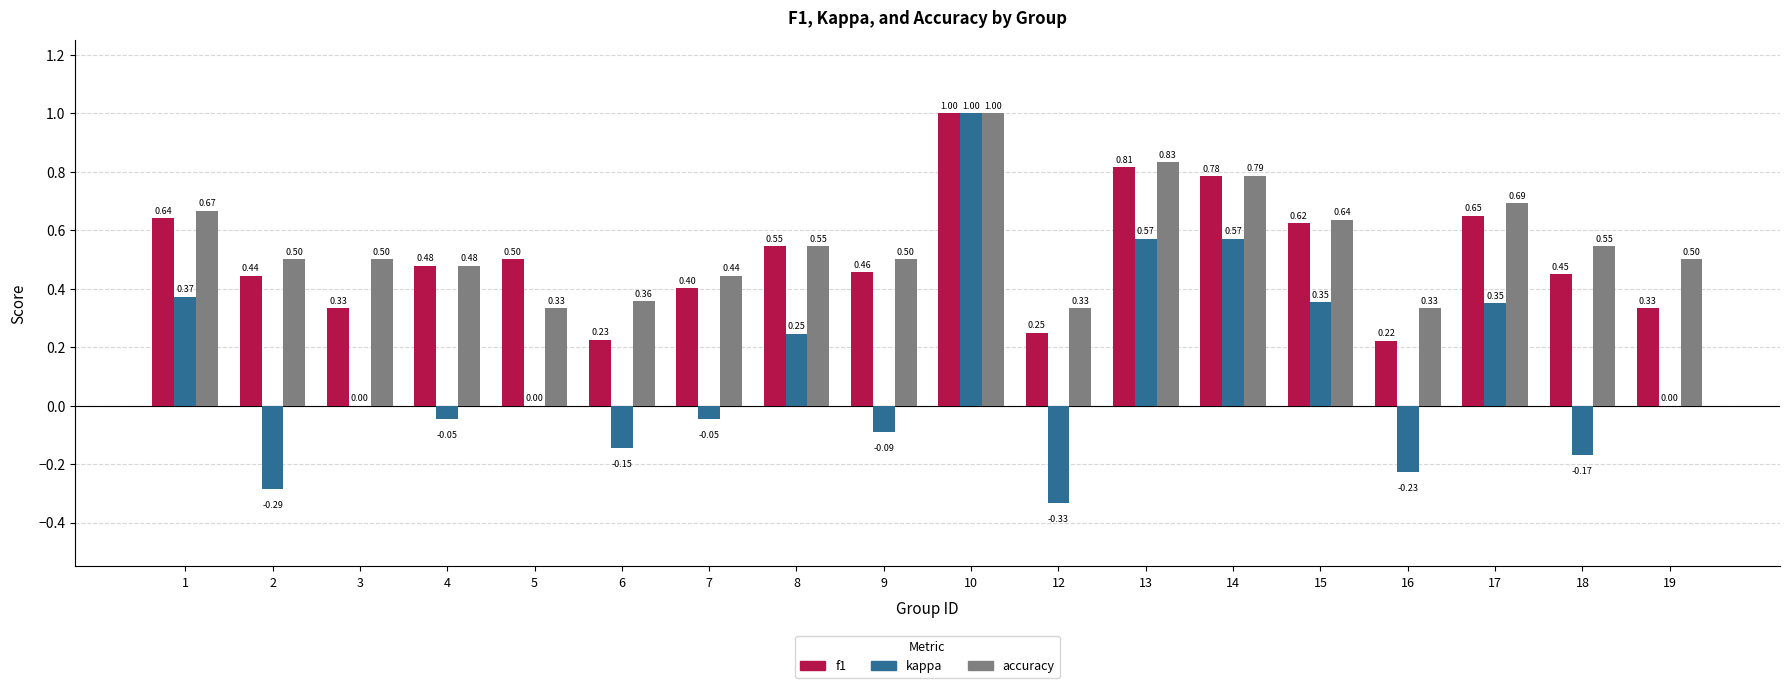

At which category is the sum across all series the highest?

10